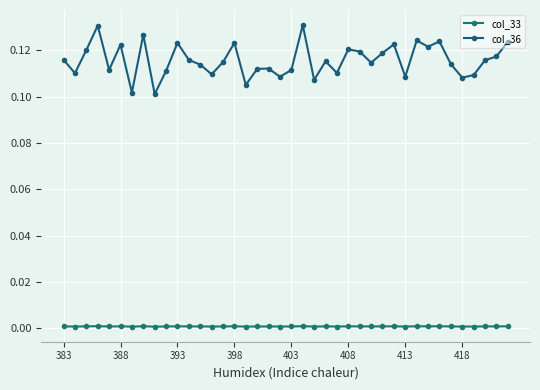

How many distinct data groups are displayed?

2